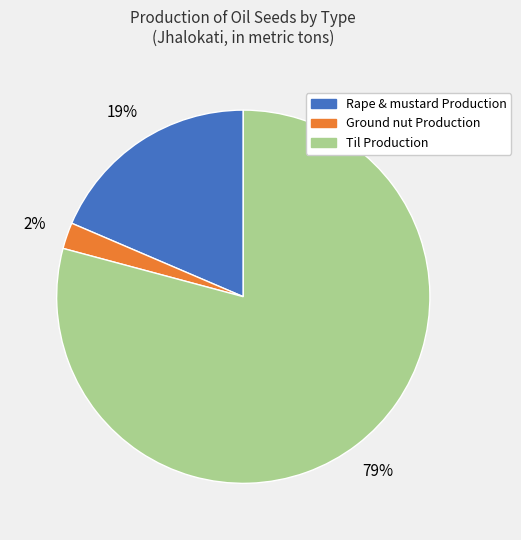

Which slice is the smallest?

Ground nut Production